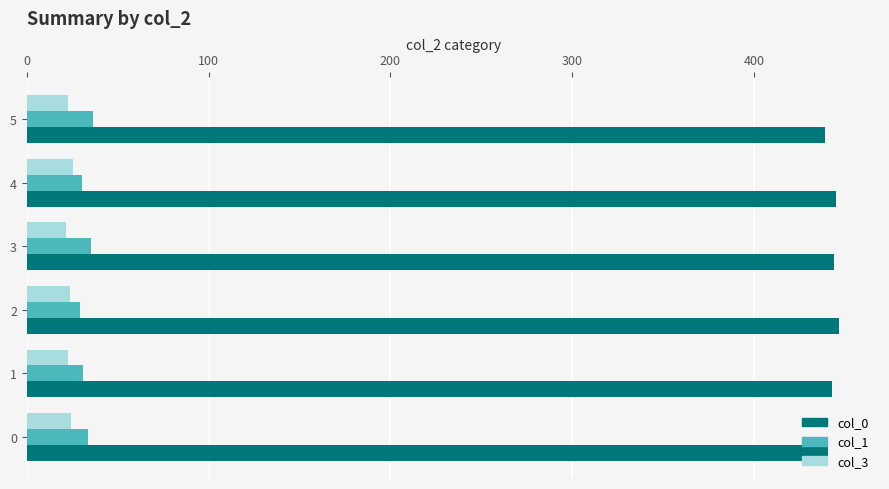

What is the total value across all series at 2?

500.1